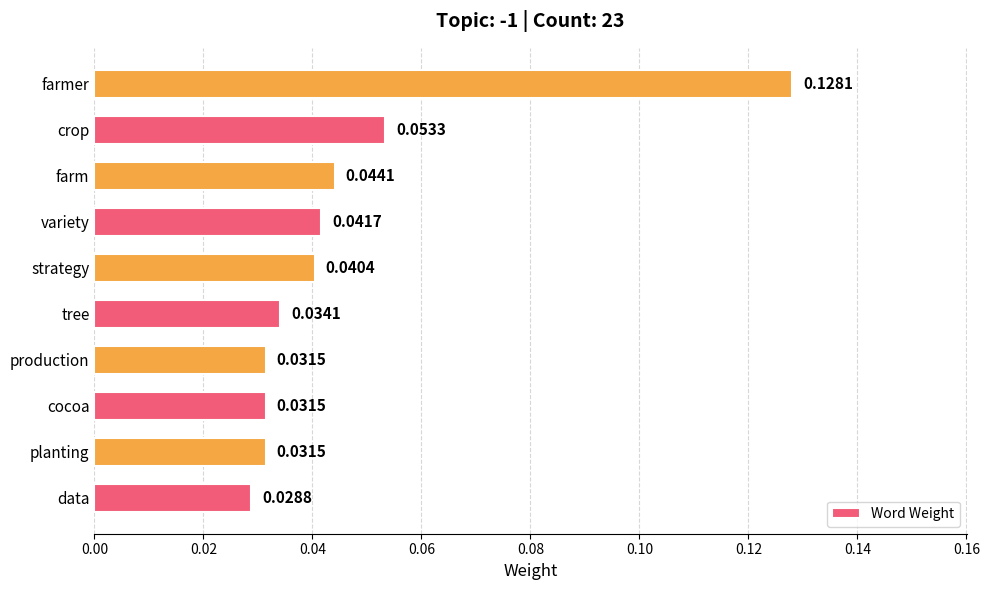

At which category does the chart reach its minimum across all series?

data